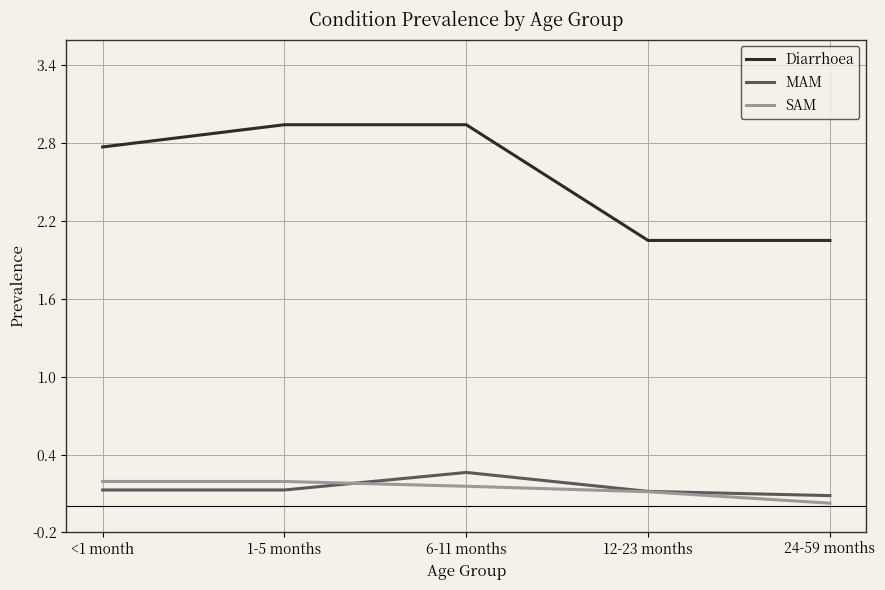

Between which two adjacent categories do MAM and SAM first intersect?

1-5 months and 6-11 months